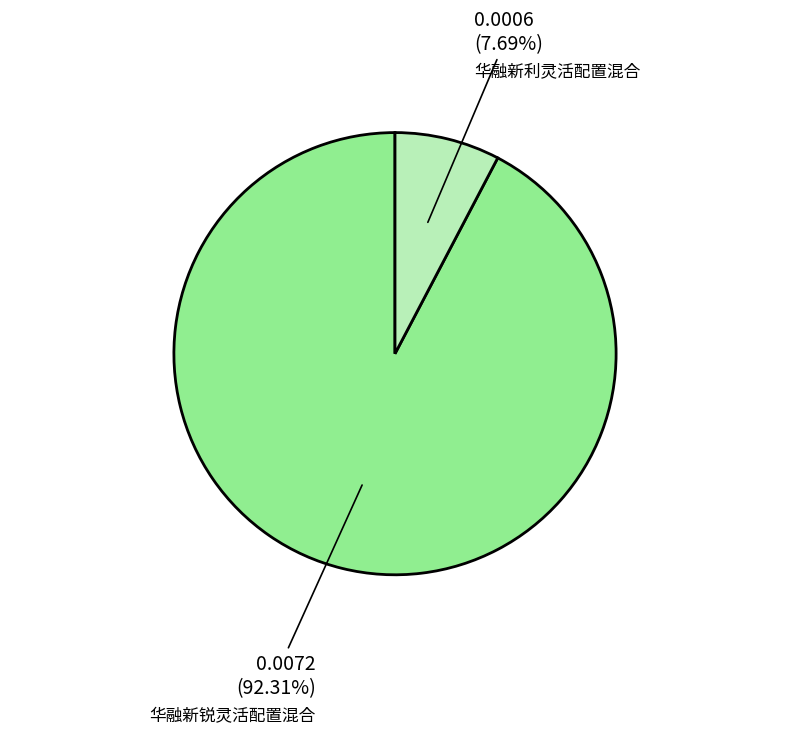

Does any single category account for the majority?

Yes